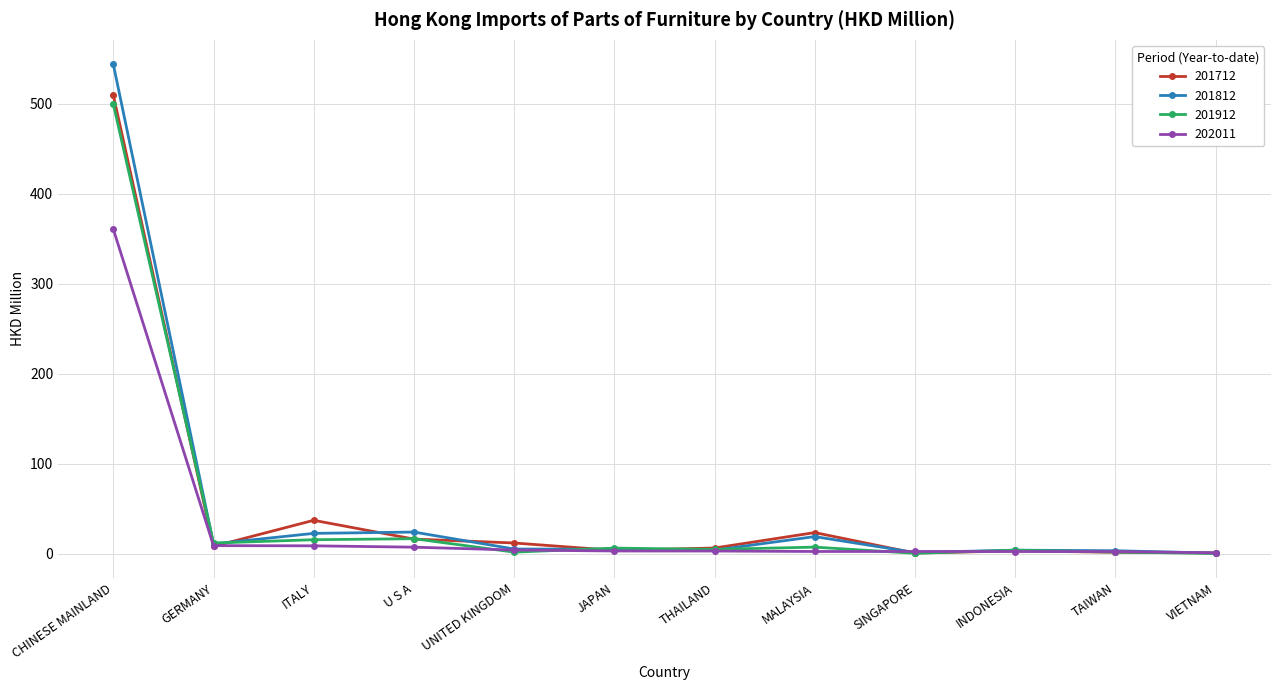

What position from the right is THAILAND?

6